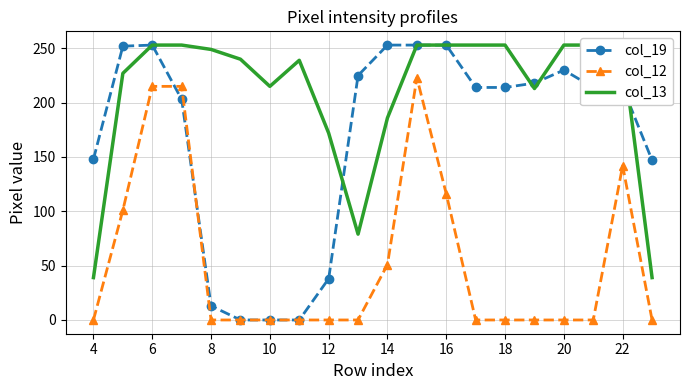

What is the value of the col_13 point at the 13th from the left?

249